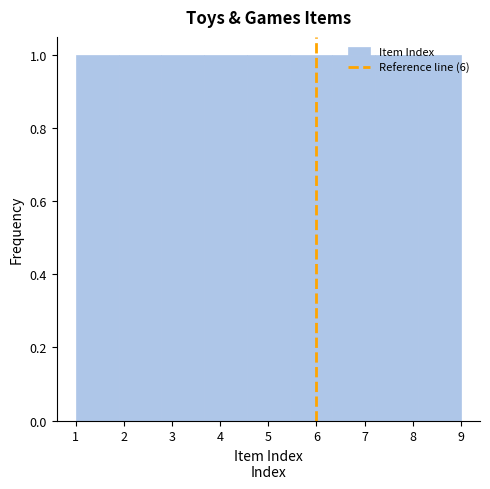

Reading left to right, transcribe this chart: for each bar, give the range it covers on the x-axis and its height. Neither the bar edges nor the heights are printed on the chart, so give them approximately, as read against the axes.

1.0 to 1.9: 1
1.9 to 2.8: 1
2.8 to 3.7: 1
3.7 to 4.6: 1
4.6 to 5.4: 1
5.4 to 6.3: 1
6.3 to 7.2: 1
7.2 to 8.1: 1
8.1 to 9.0: 1